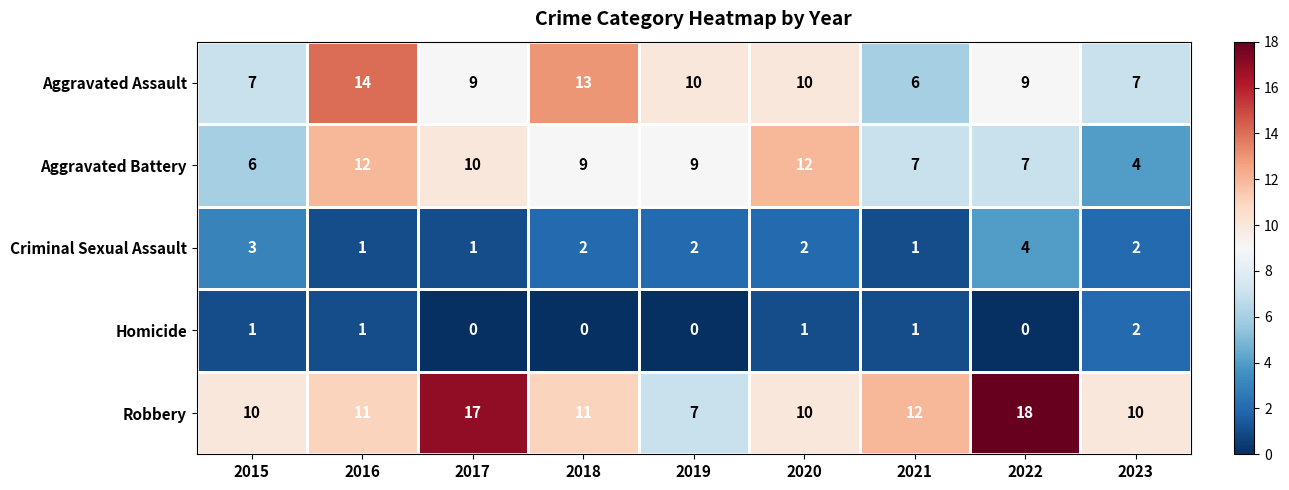

What is the total value across all series at 2015?

27